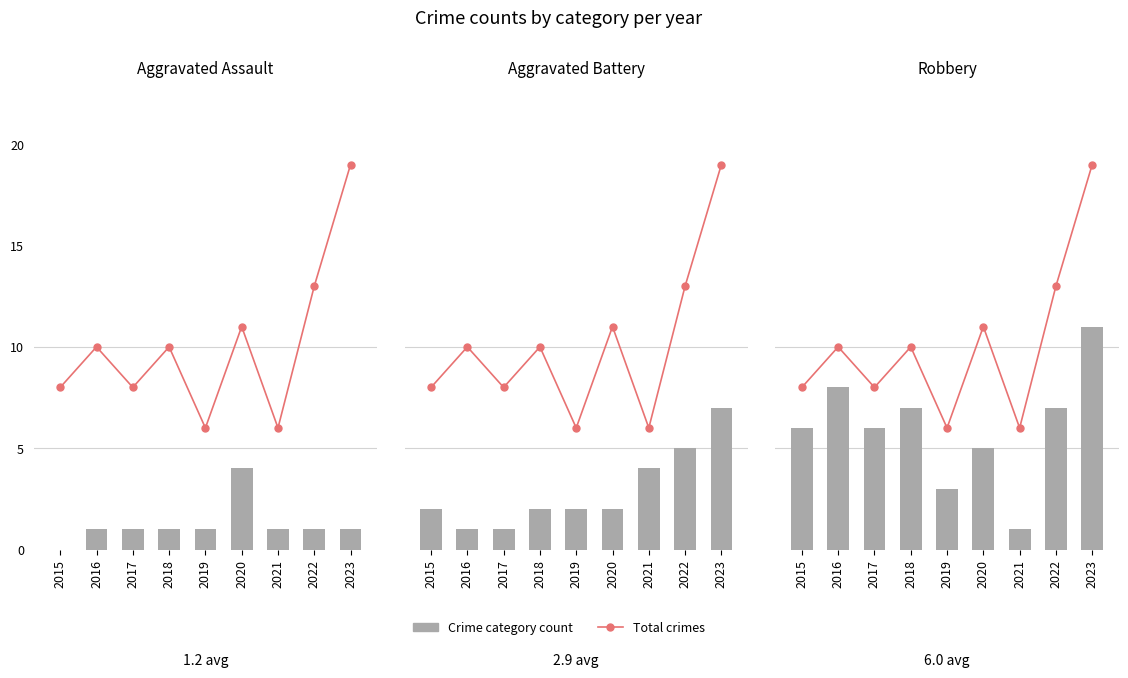

The value of Aggravated Assault at 2019 is 1. True or false?

False